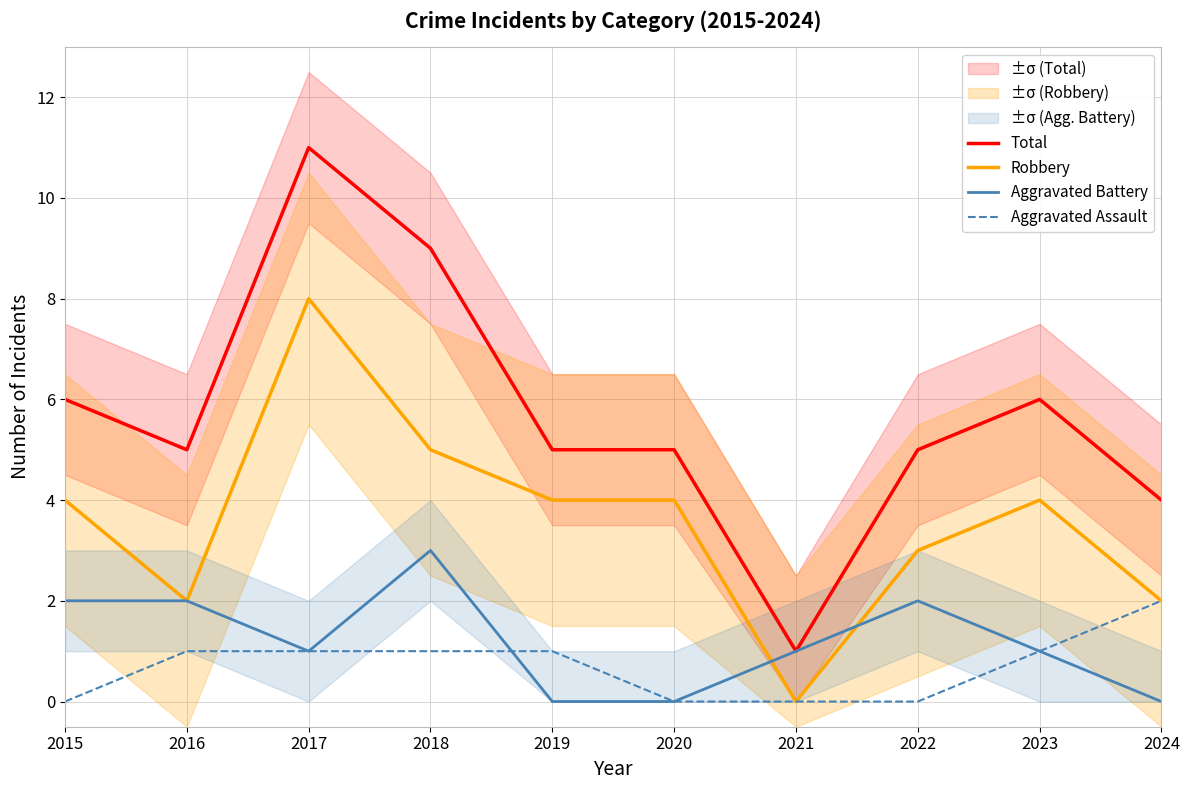

What are all the series names shown in the legend?

Total, Robbery, Aggravated Battery, Aggravated Assault